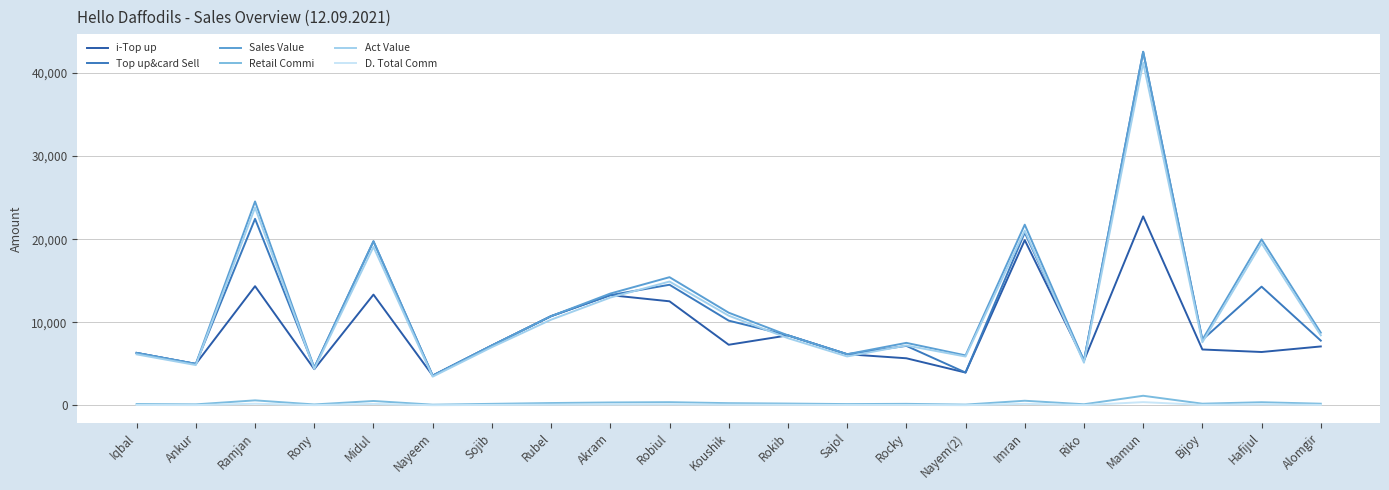

Between Rocky and Rony, which is larger?

Rocky